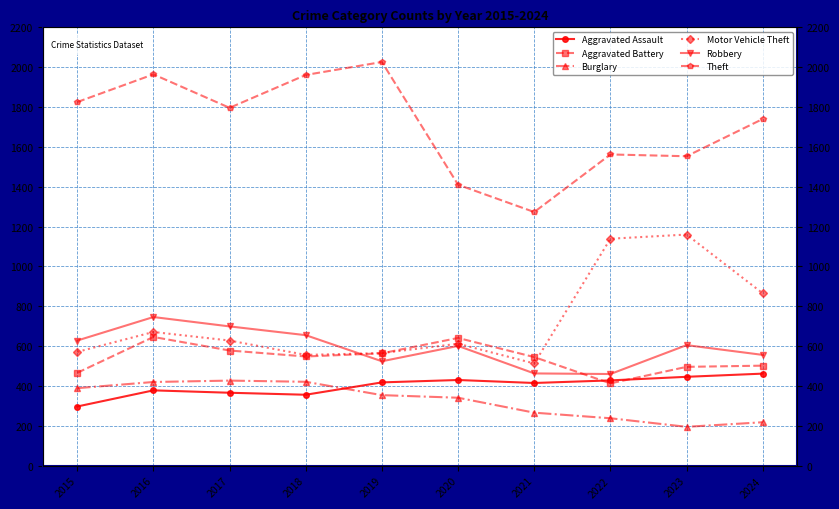

The value of Motor Vehicle Theft at 2022 is 1139. True or false?

True